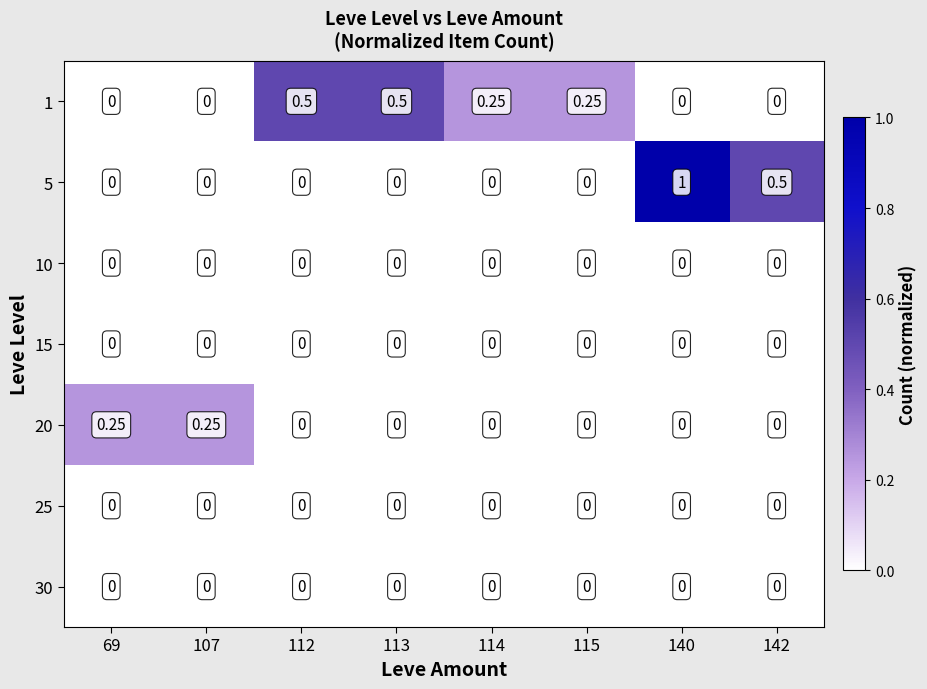

Count the number of categories in the chart.

8